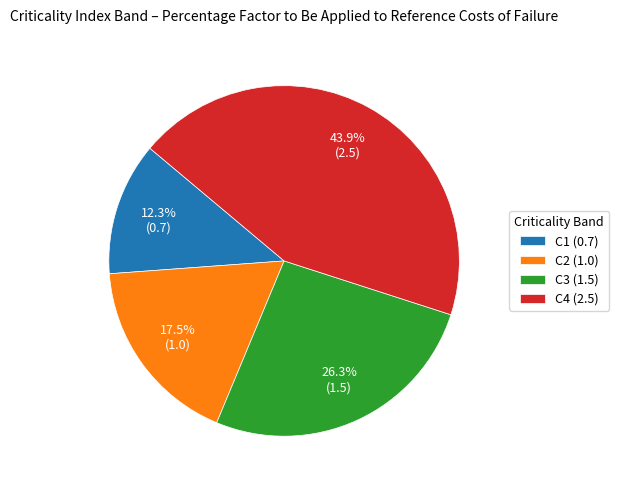

To the nearest percent, what percentage of the pie is C3?

26%